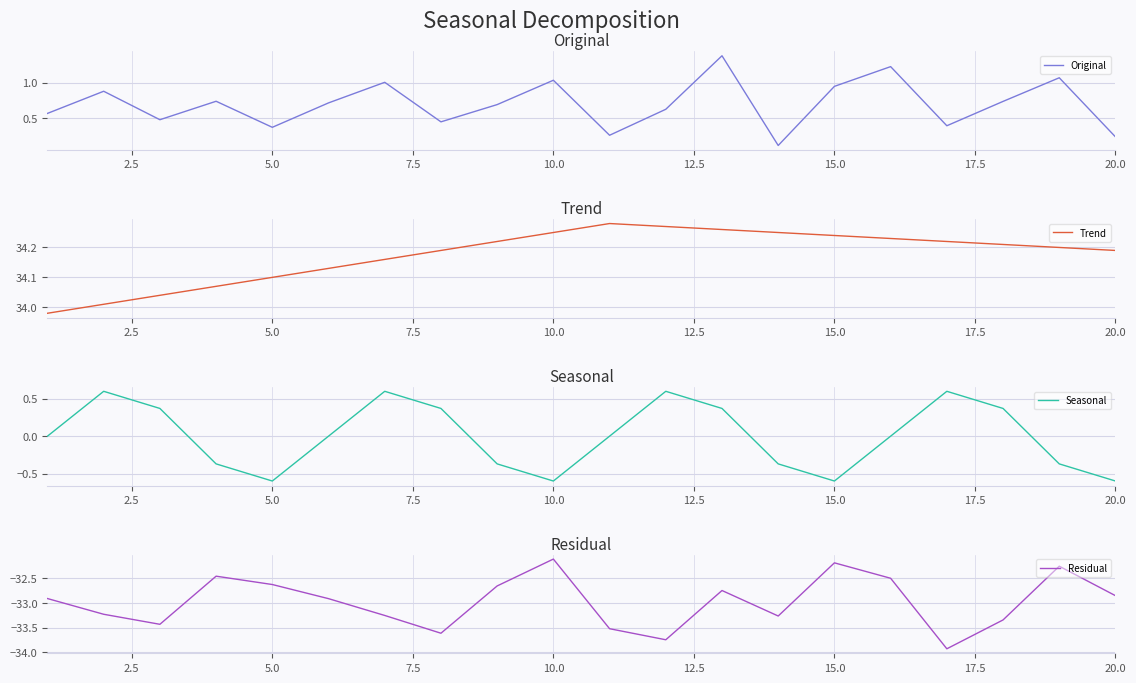

The Seasonal series shows -0.3 at 10.0. True or false?

False